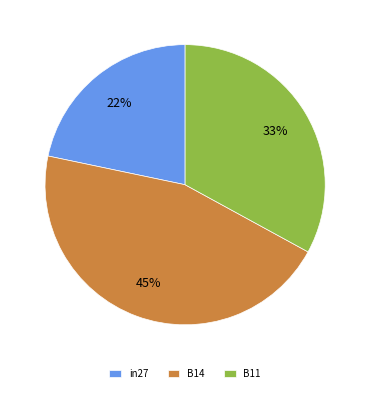

The B11 slice represents 22% of the pie. True or false?

False